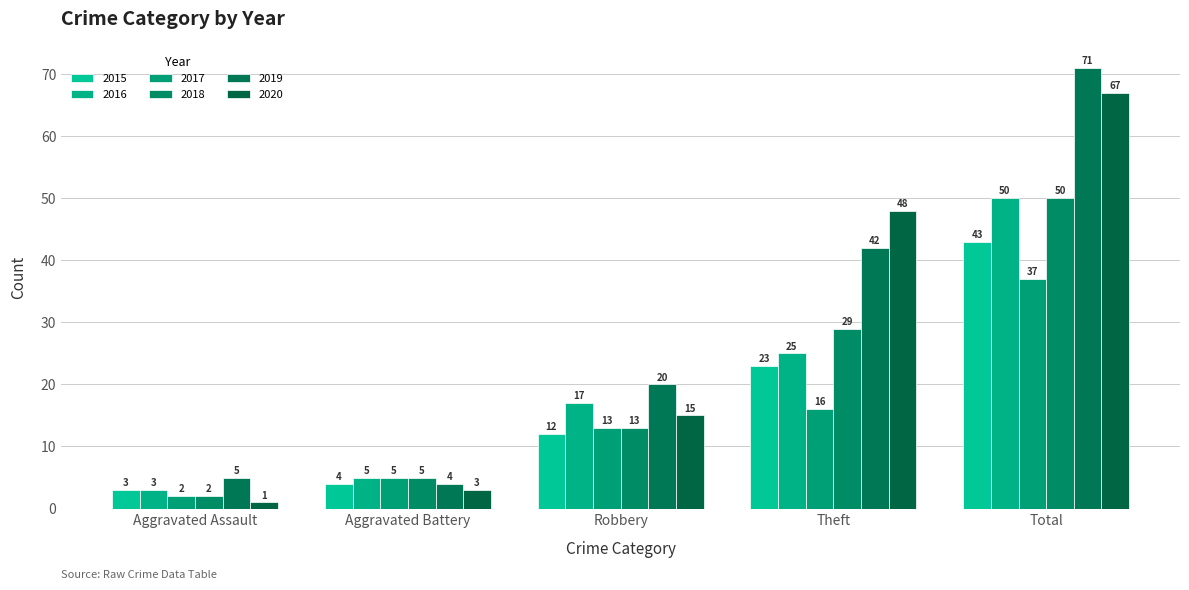

How many bars are there in each group?

6